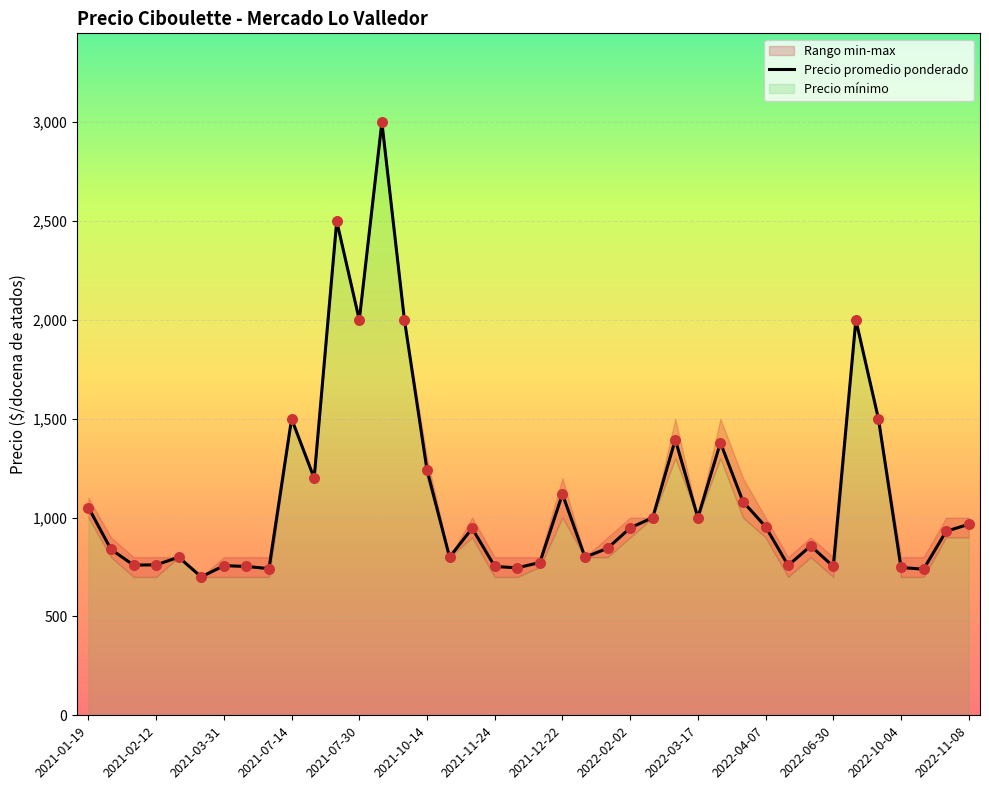

What is the change in value from 2022-02-02 to 16?

+58